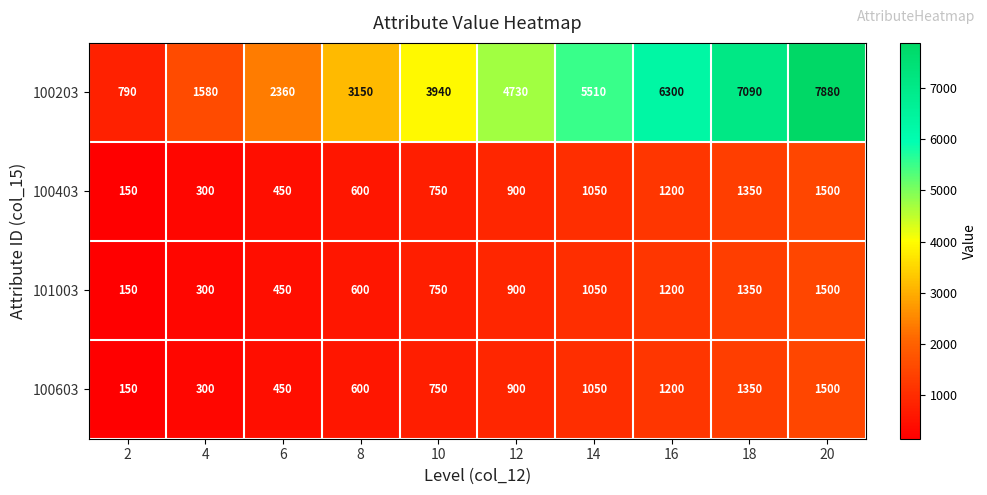

Which category has the highest value across all series?

20